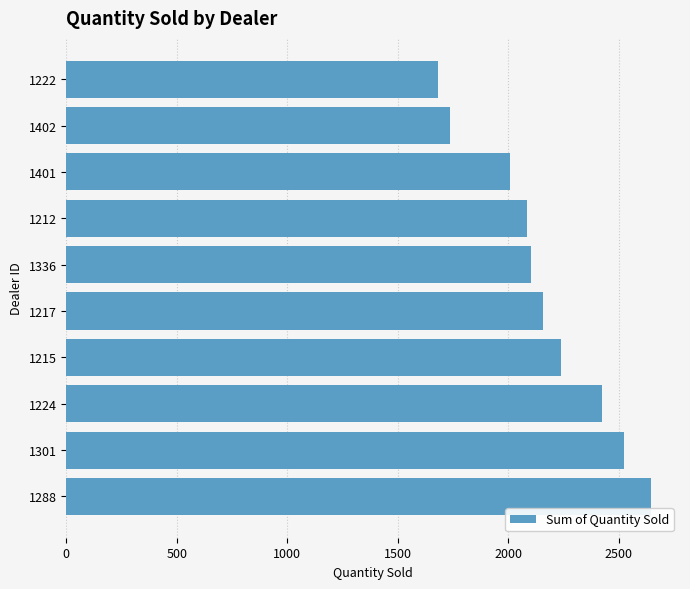

What is the sum of the values at 1217 and 1401?

4164